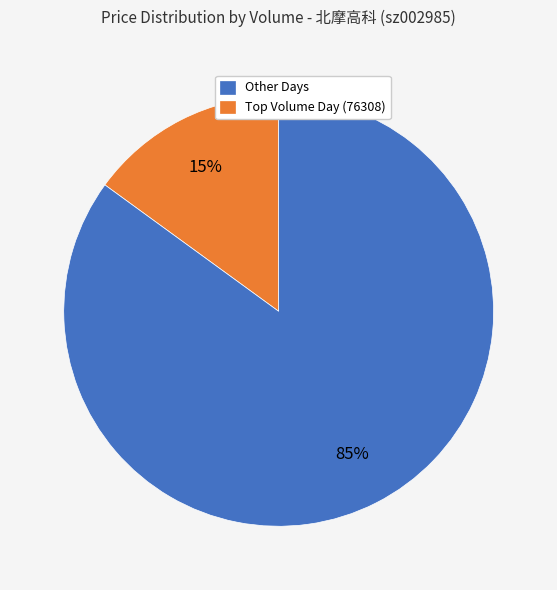

Is there any slice that represents more than half of the pie?

Yes